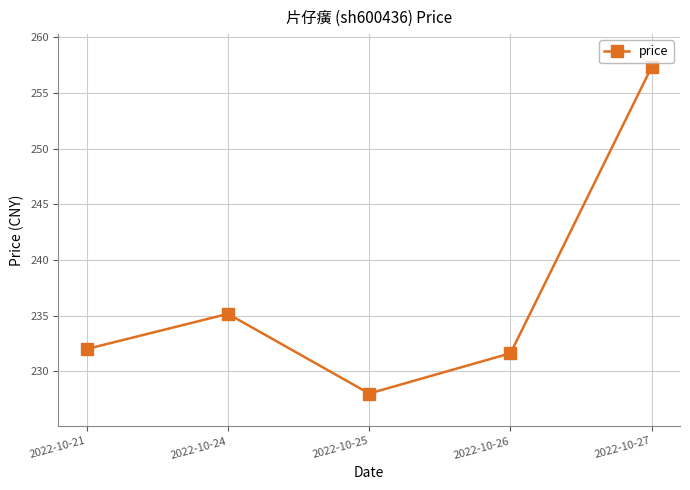

True or false: the data has more than 0 interior local peaks.

True